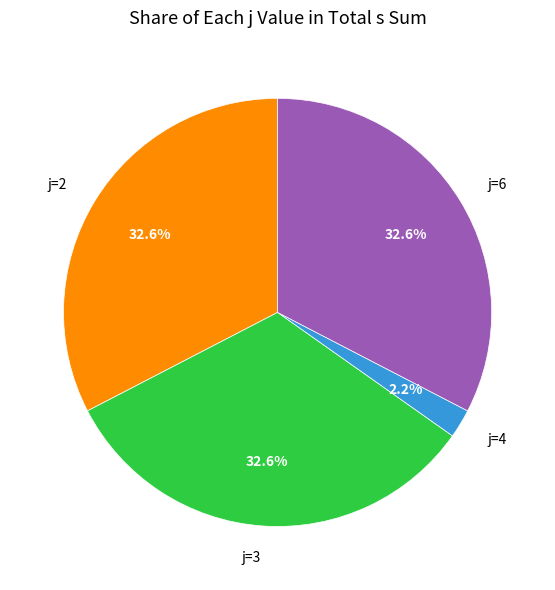

Does j=3 represent more than half of the total?

No